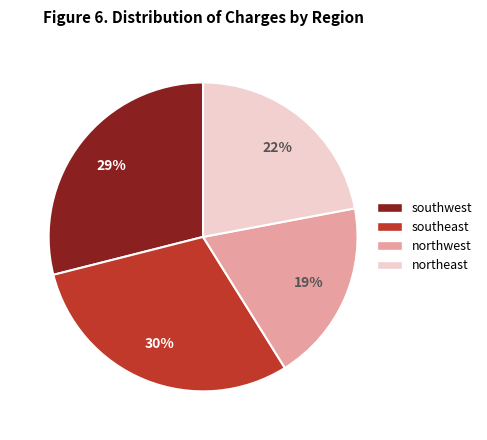

To the nearest percent, what is the average slice percentage?

25%